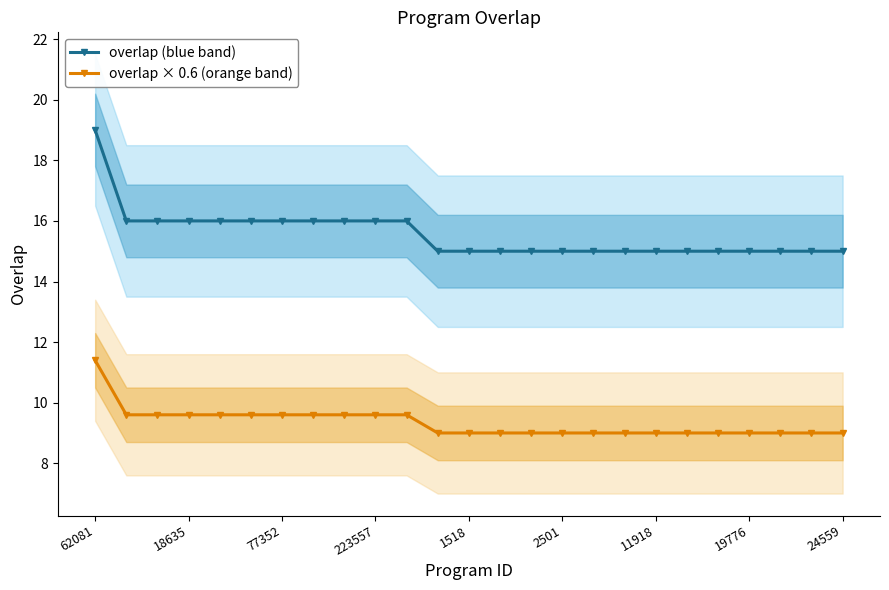

How many overlap × 0.6 (orange band) values are between 9 and 10?

24